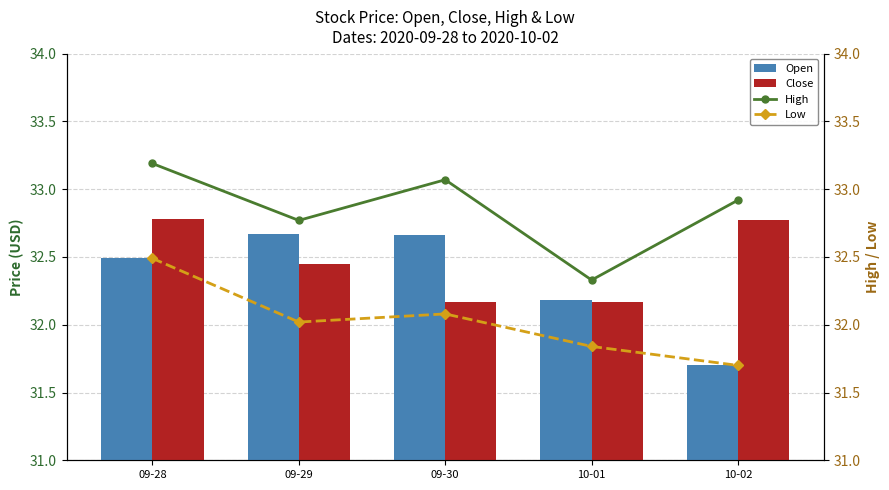

What is the total value across all series at 09-28?

131.0